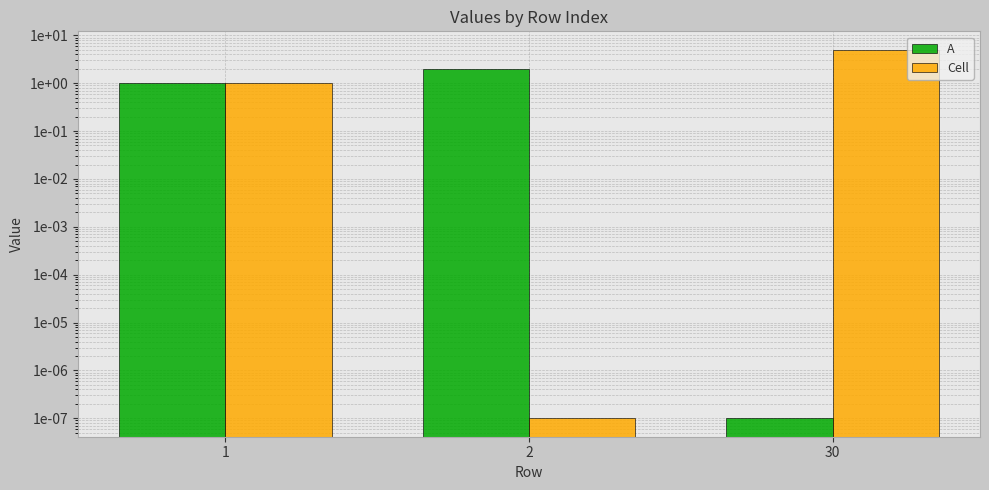

How many bars are there in total?

6